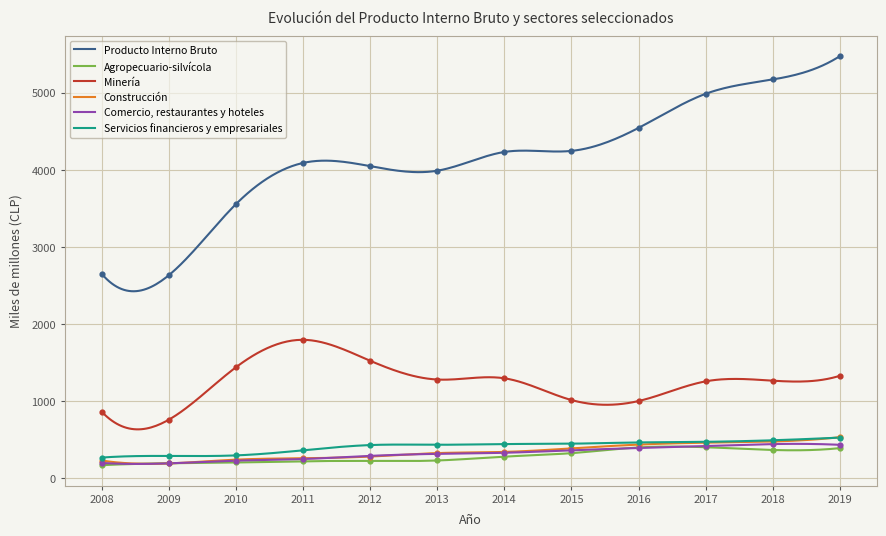

Which series has the largest total across all categories?

Producto Interno Bruto